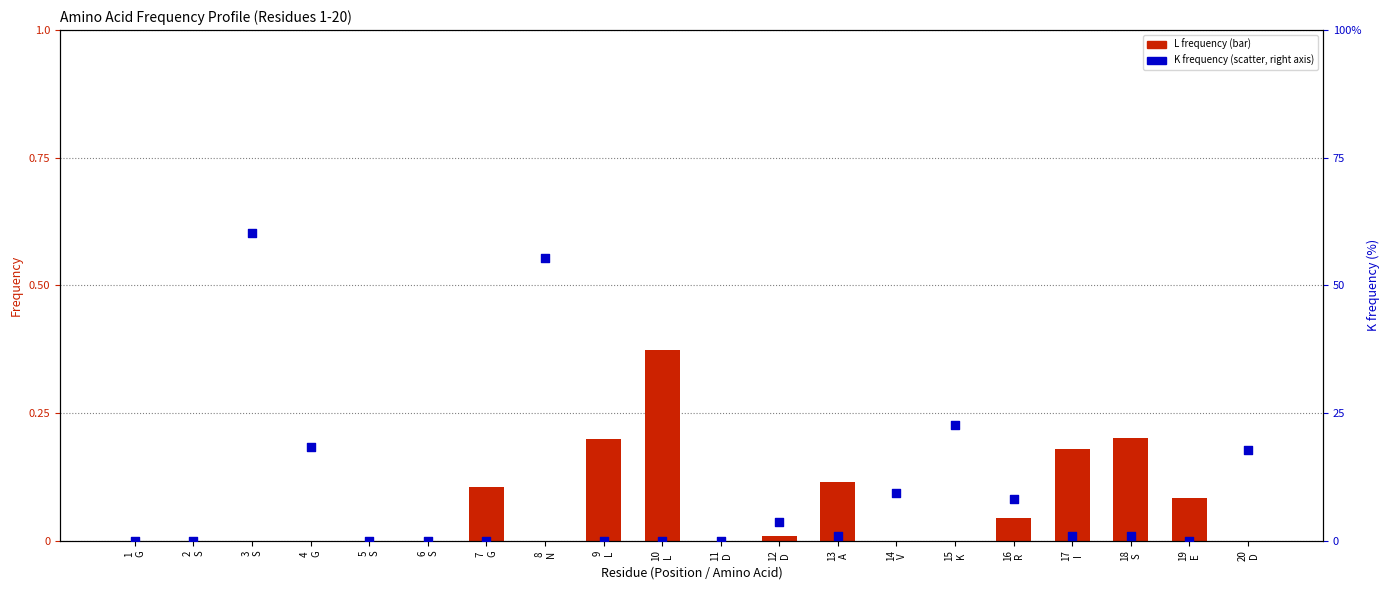

Which series reaches the maximum Y coordinate?

K frequency (%)